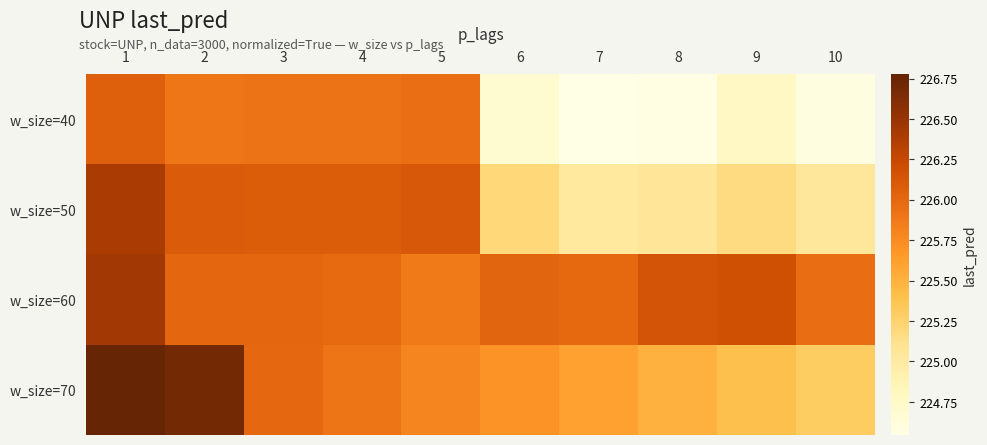

Between 4 and 10, which series saw the biggest shift?

w_size=40